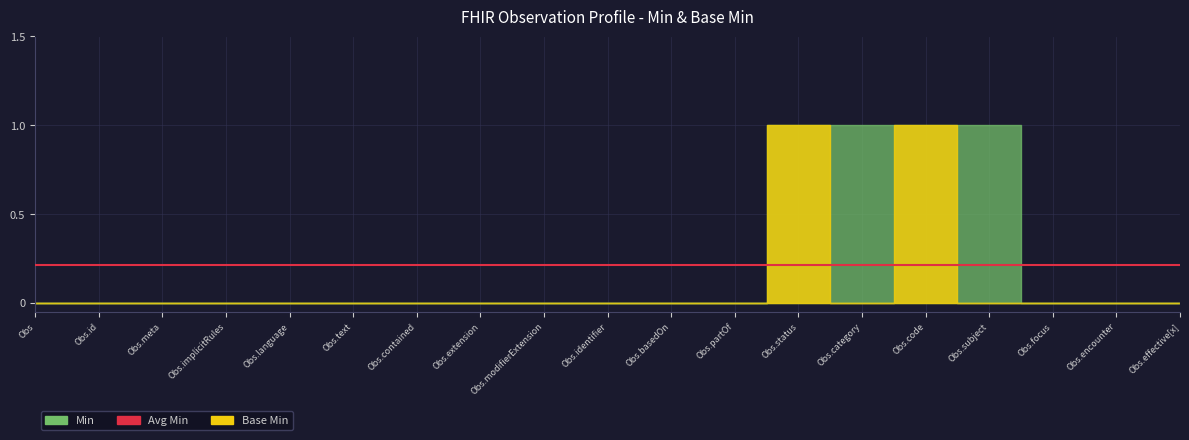

Count the Base Min values in the range 0 to 1.

19